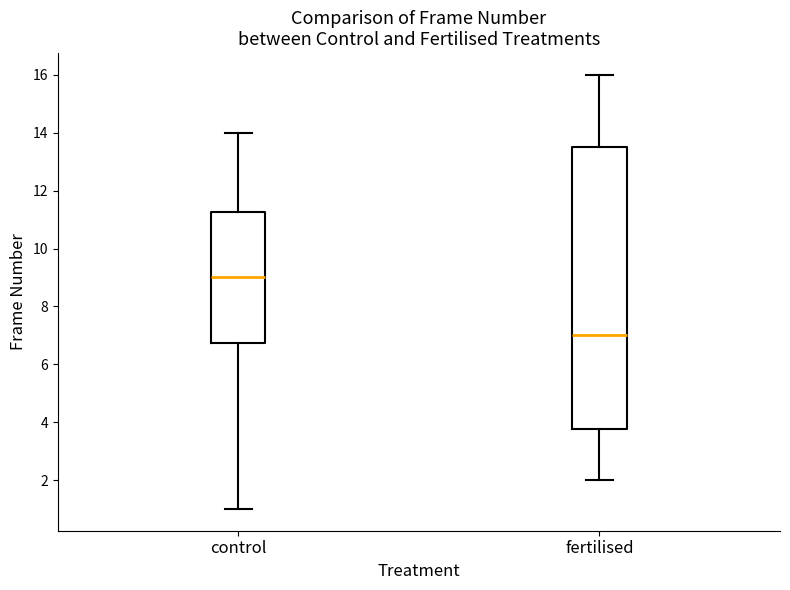

Which box's median line is the highest?

control